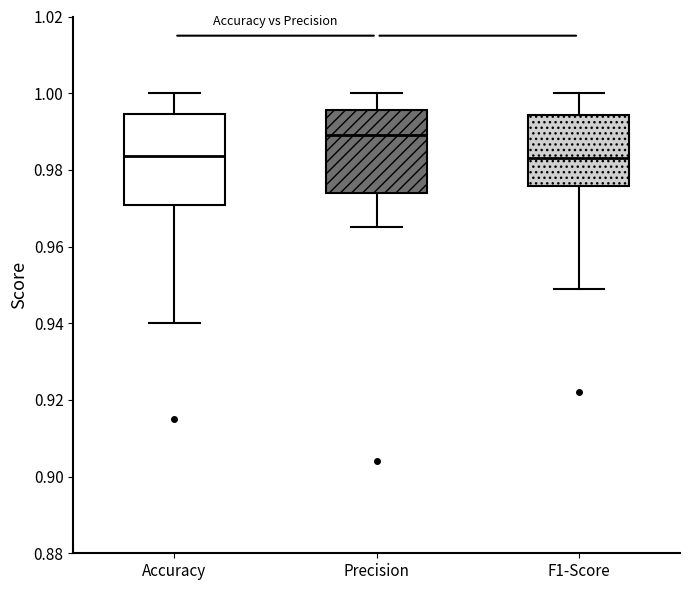

Which box is the tallest, from its lower edge to its upper edge?

Accuracy